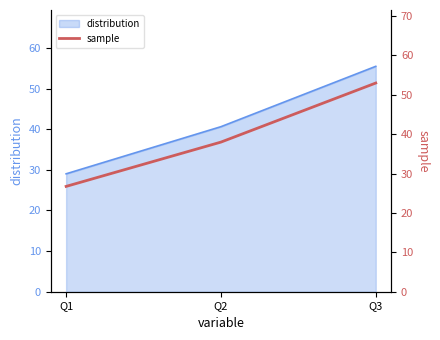

Reading right to left, extract all data points from this chart.

53.0	38.0	26.8